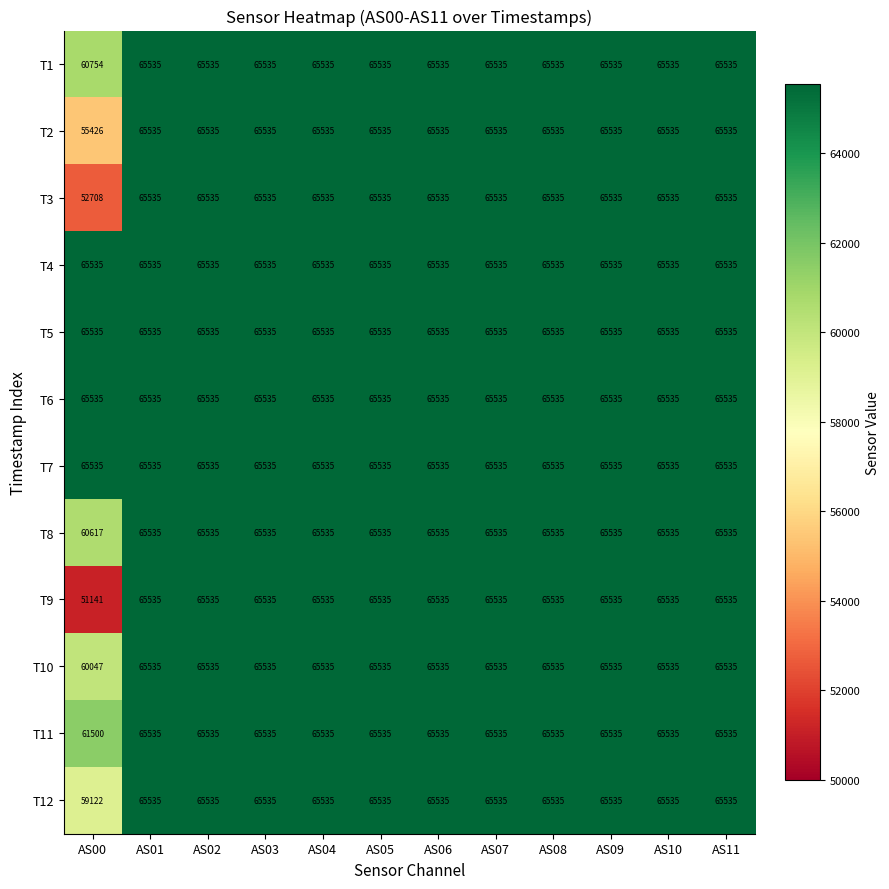

Where is T3 nearest to the value 59121?

AS00